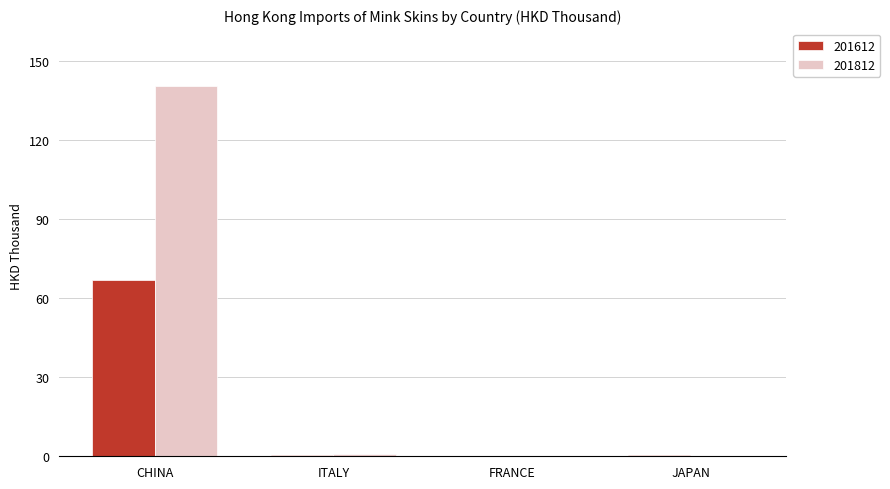

Which series has the largest total across all categories?

201812